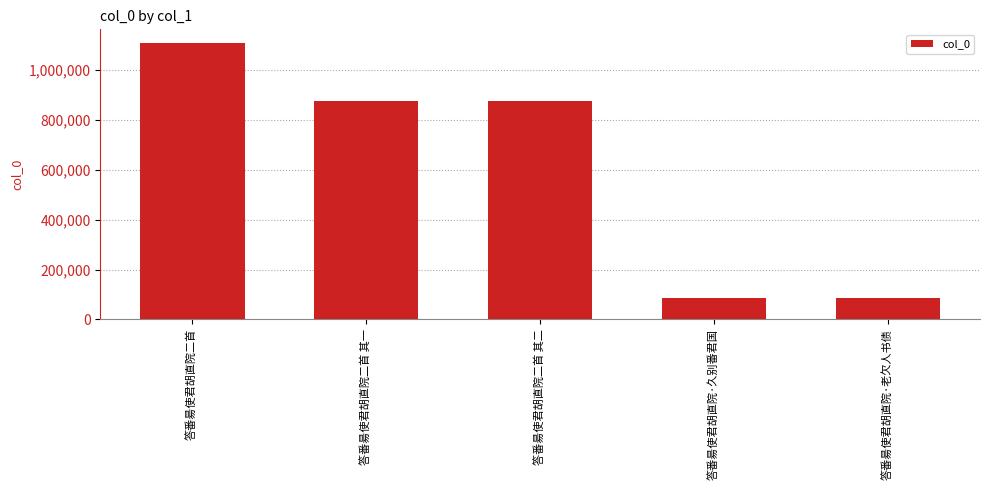

What is the change in value from 答番昜使君胡直院二首 to 答番昜使君胡直院·老欠人书债?

-1022397